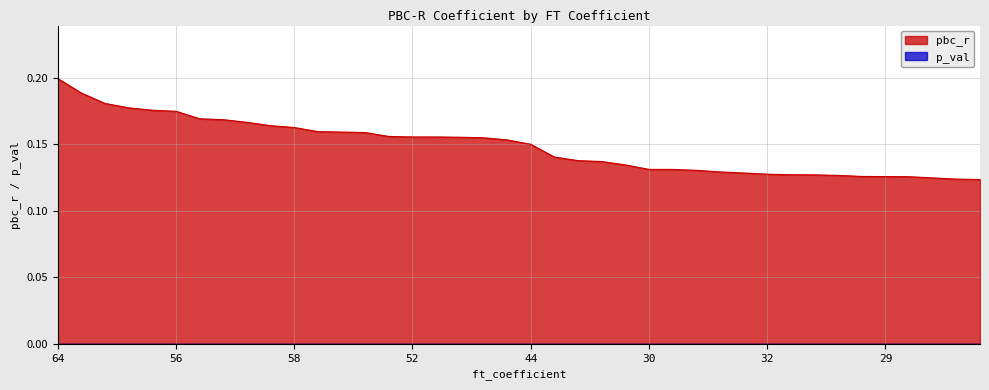

Rank the categories by value from lowest to highest.

26, 12, 39, 25, 29, 35, 16, 33, 34, 32, 40, 31, 41, 30, 13, 42, 15, 14, 43, 44, 48, 49, 51, 52, 47, 50, 45, 53, 46, 58, 59, 57, 54, 60, 56, 61, 55, 62, 63, 64